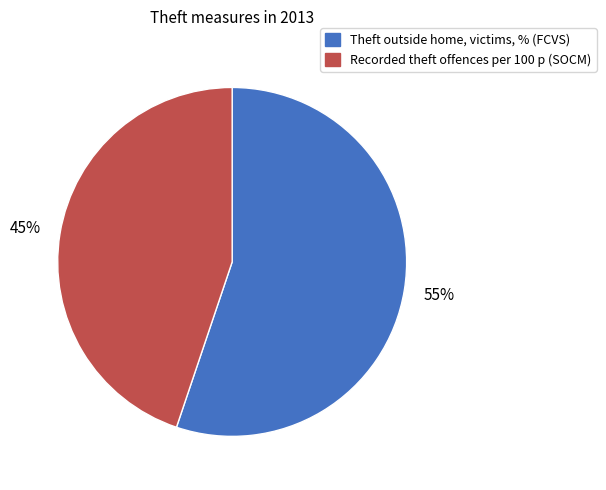

To the nearest percent, what percentage of the pie is Recorded theft offences per 100 p (SOCM)?

45%